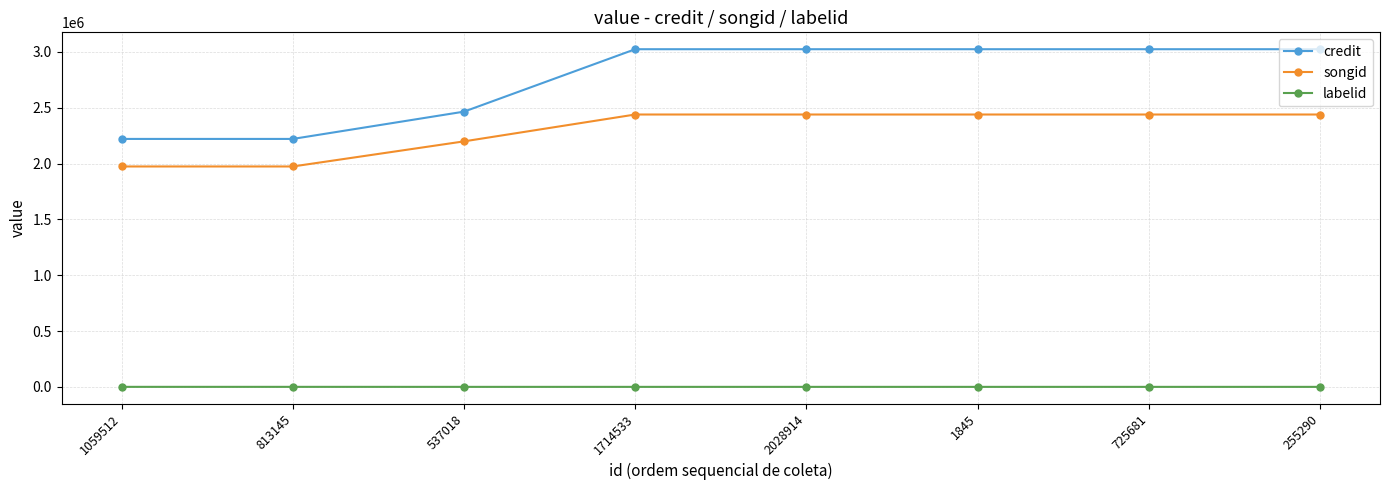

True or false: credit and labelid cross at least once.

False